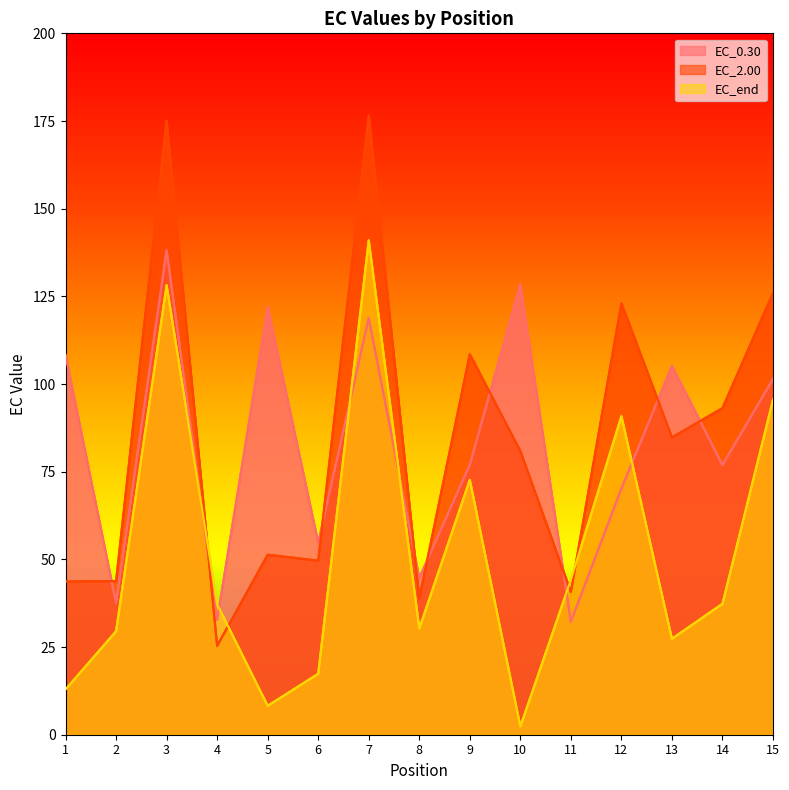

What is the average value of the EC_2.00 series?

84.1